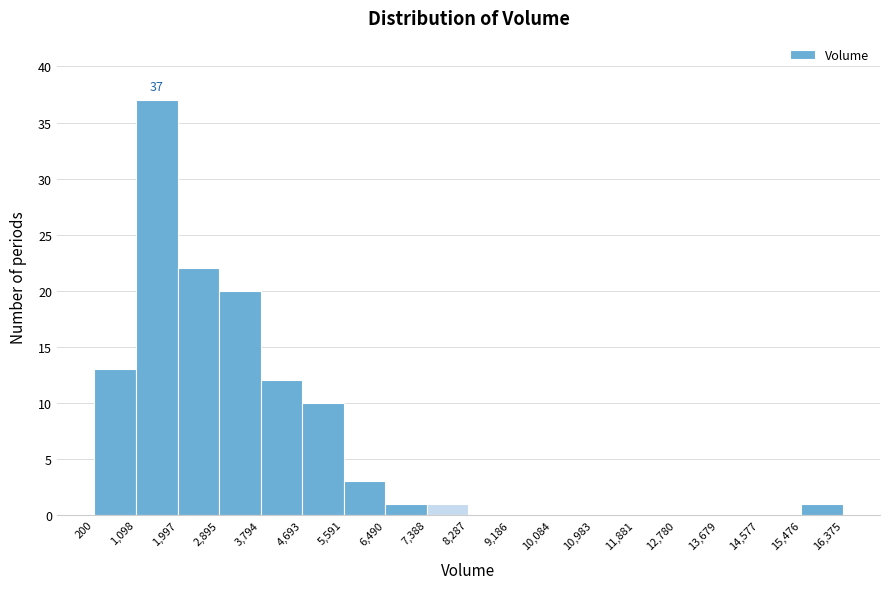

Which range on the x-axis has the tallest bar?

1,098 to 1,997